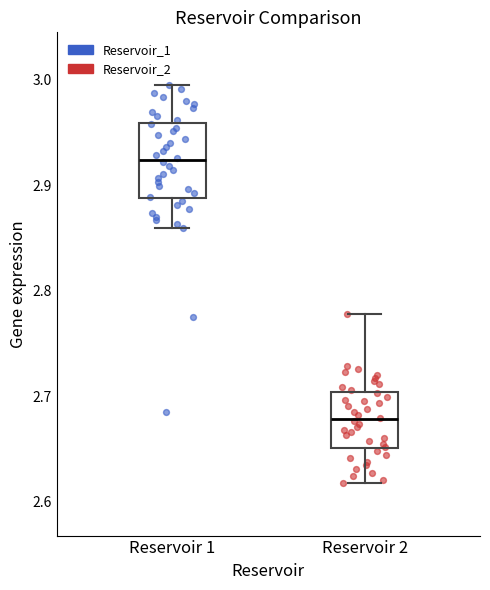

Reading left to right, read every box against the y-axis: the position of its median line, the range the box covers, and the ends of its whiskers. The values are not printed on the chart, so give them approximately, as read against the axis.

Reservoir 1: median 2.92, box 2.89 to 2.96, whiskers 2.86 to 2.99
Reservoir 2: median 2.68, box 2.65 to 2.70, whiskers 2.62 to 2.78